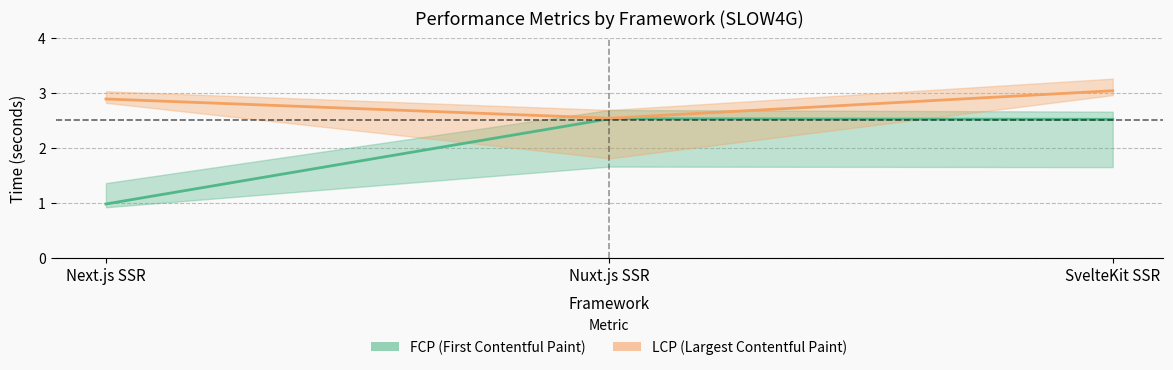

List the series in order of their peak value, highest first.

LCP_Avg, FCP_Avg